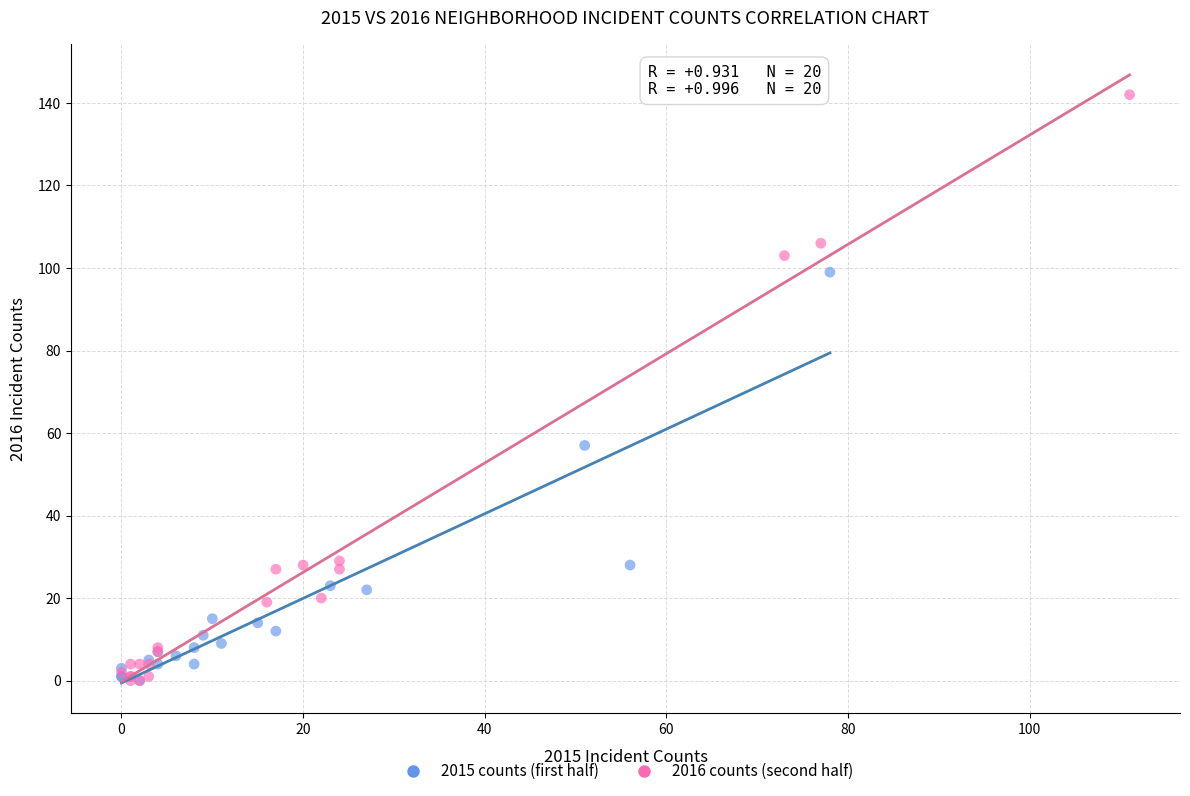

Which series has the widest spread of Y values?

2016 counts (second half)